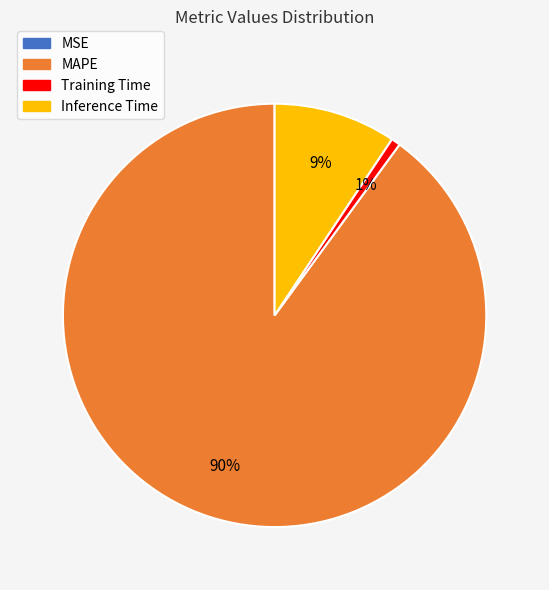

Which category has the biggest portion of the pie?

MAPE